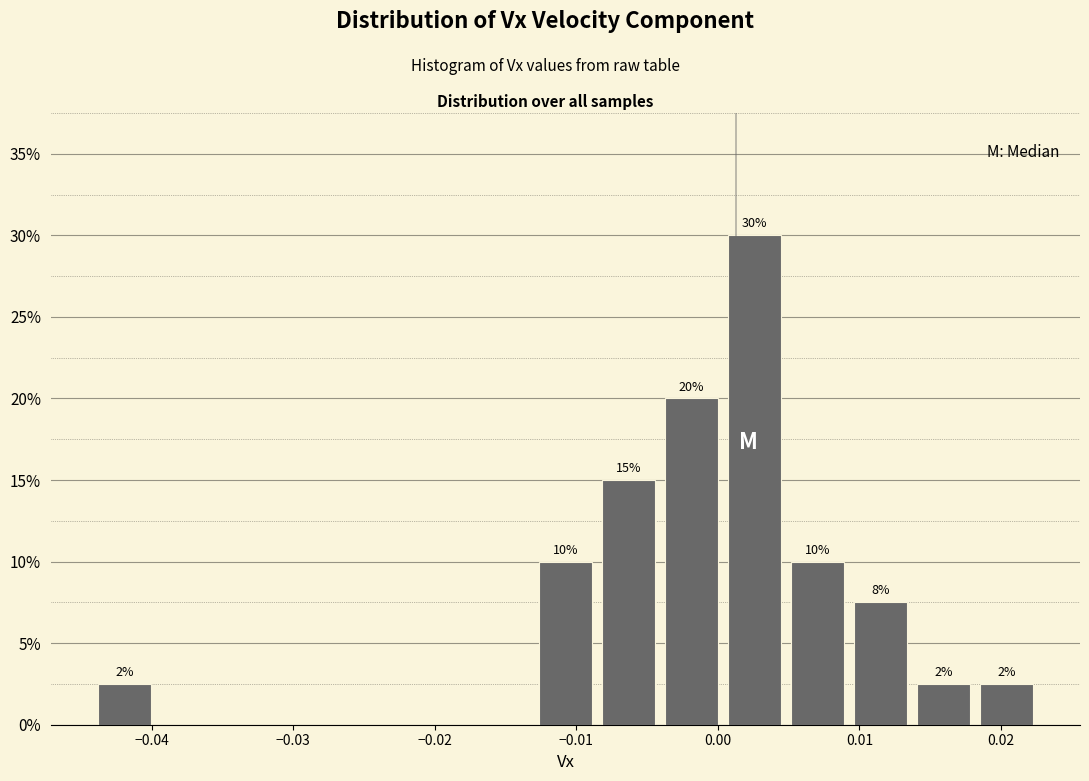

Which range on the x-axis has the tallest bar?

0.000 to 0.005